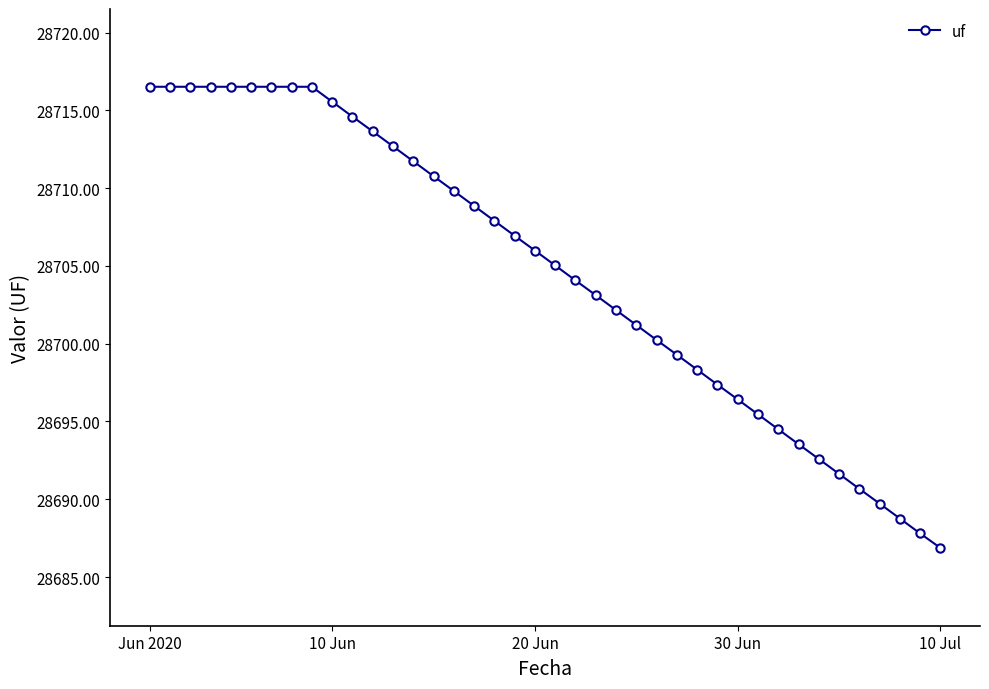

Count the number of data series in this chart.

1